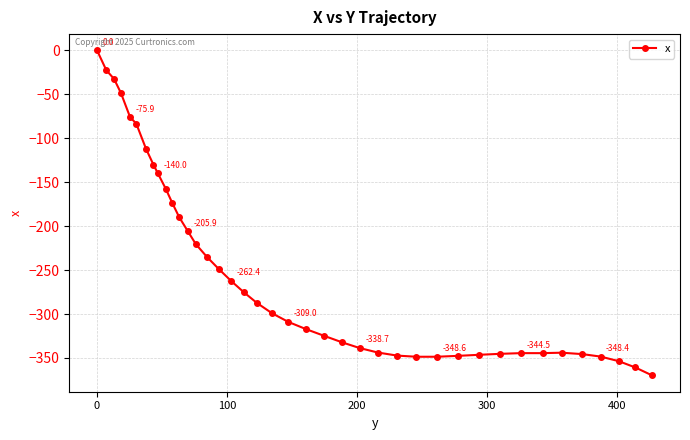

What is the difference between the second highest and second lowest values?

338.3